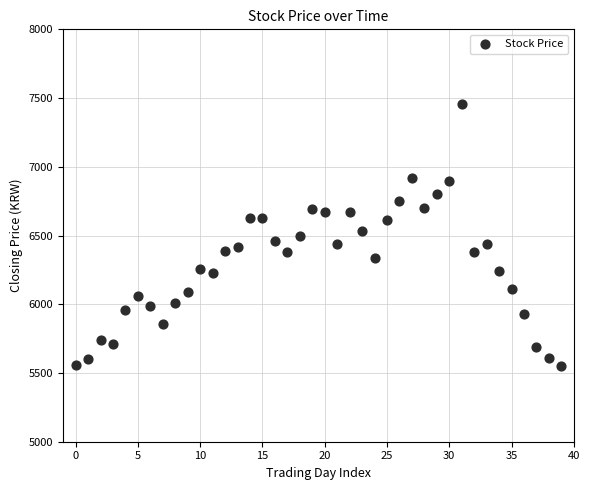

What is the range of Y values (max minus min)?

1910